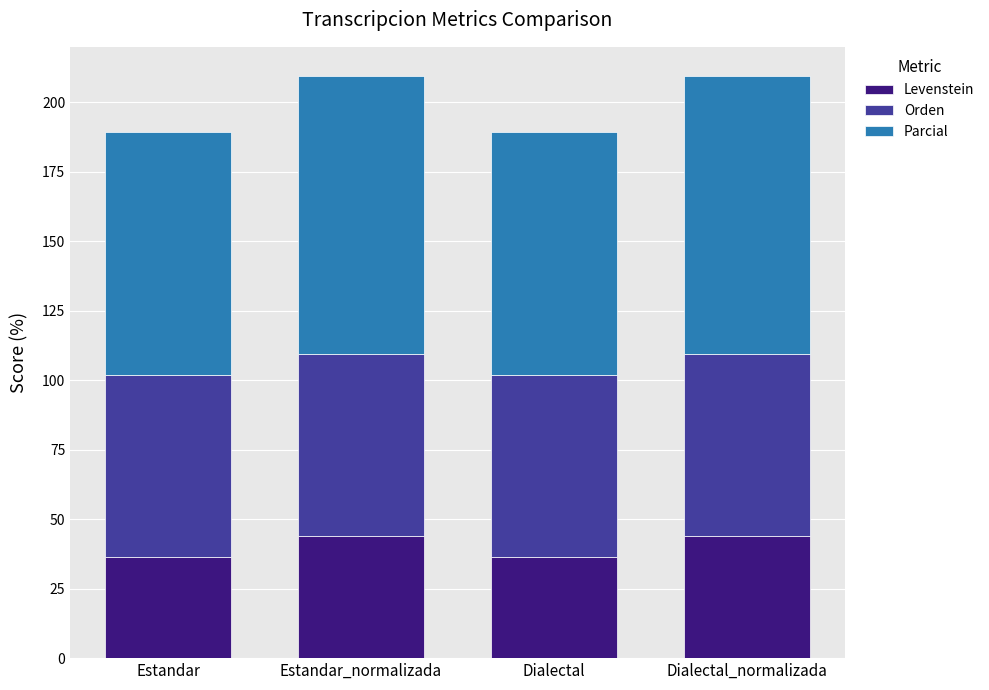

What is the minimum value for Levenstein?

36.2